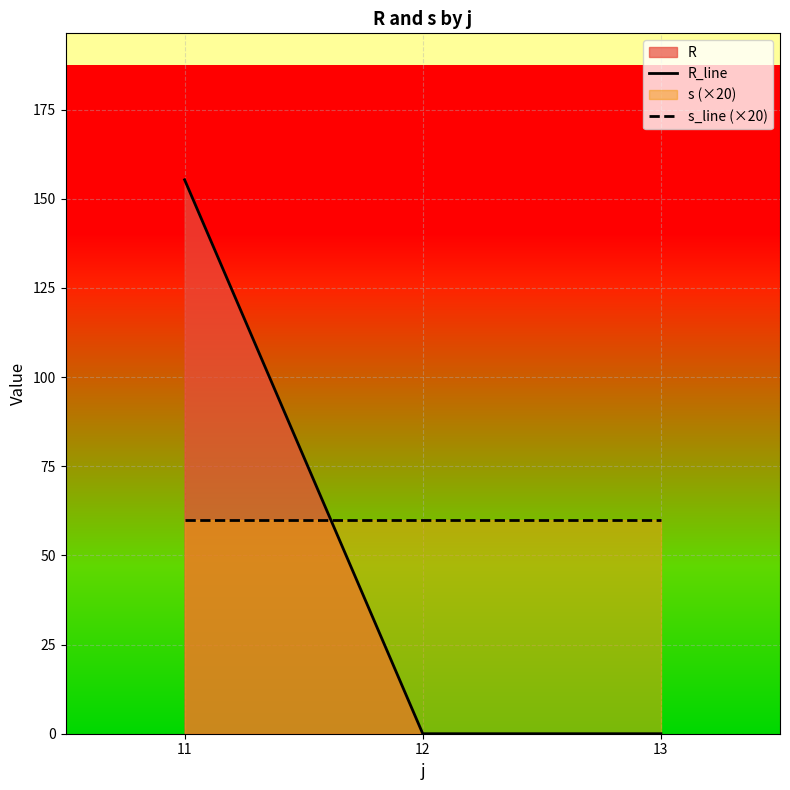

How many series are shown in this chart?

2